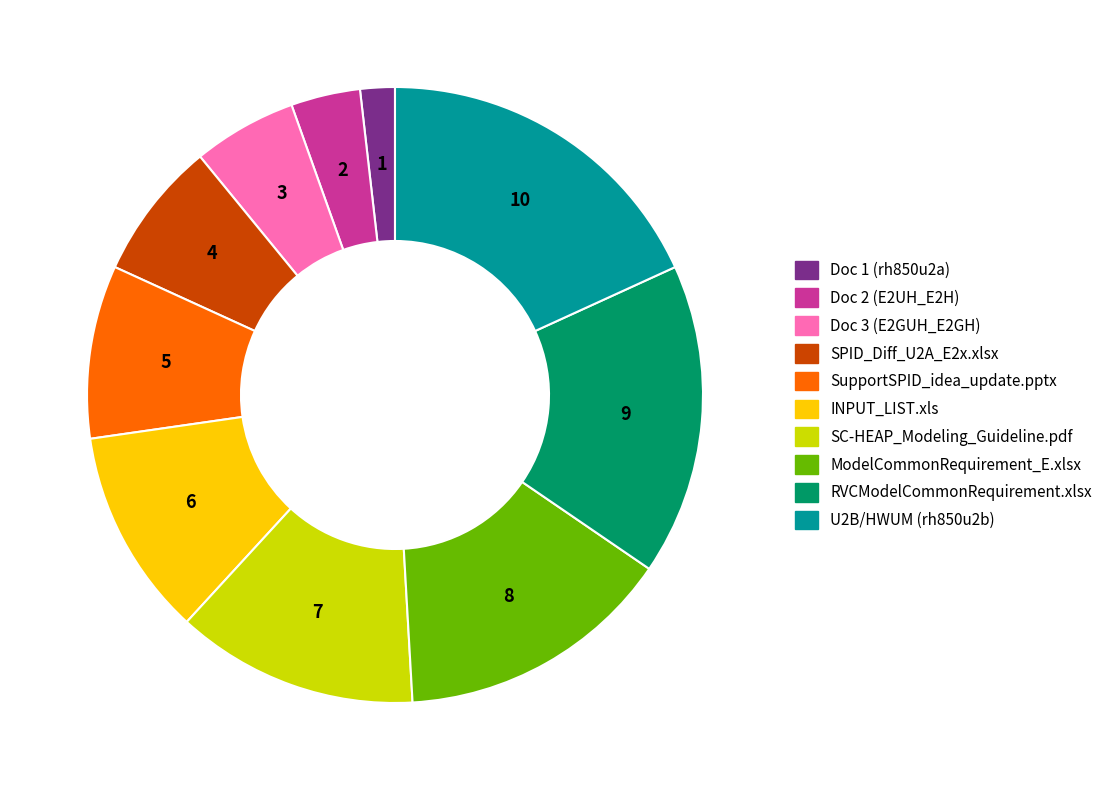

How many segments does this pie chart have?

10